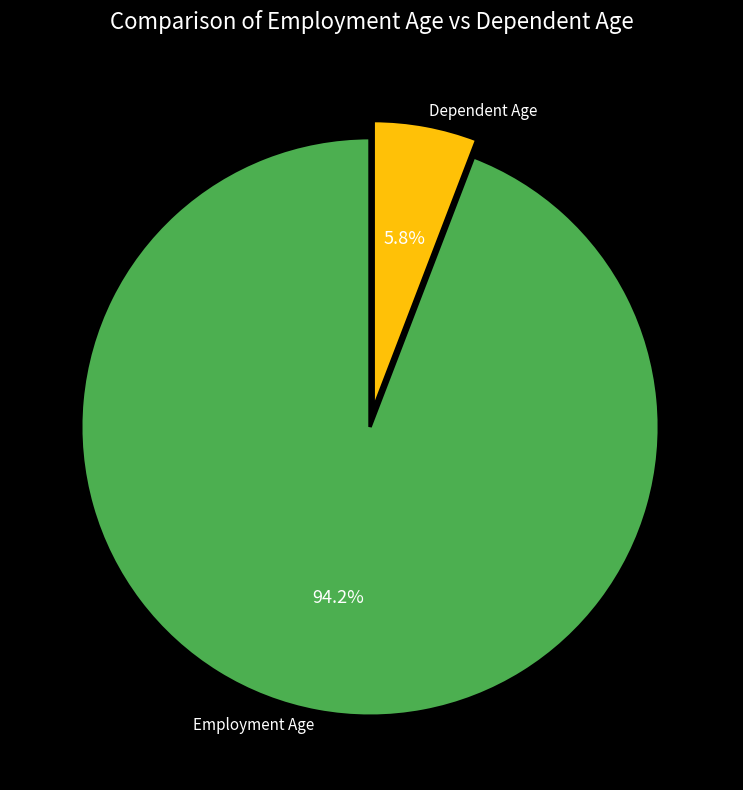

Which has a higher value, Employment Age or Dependent Age?

Employment Age